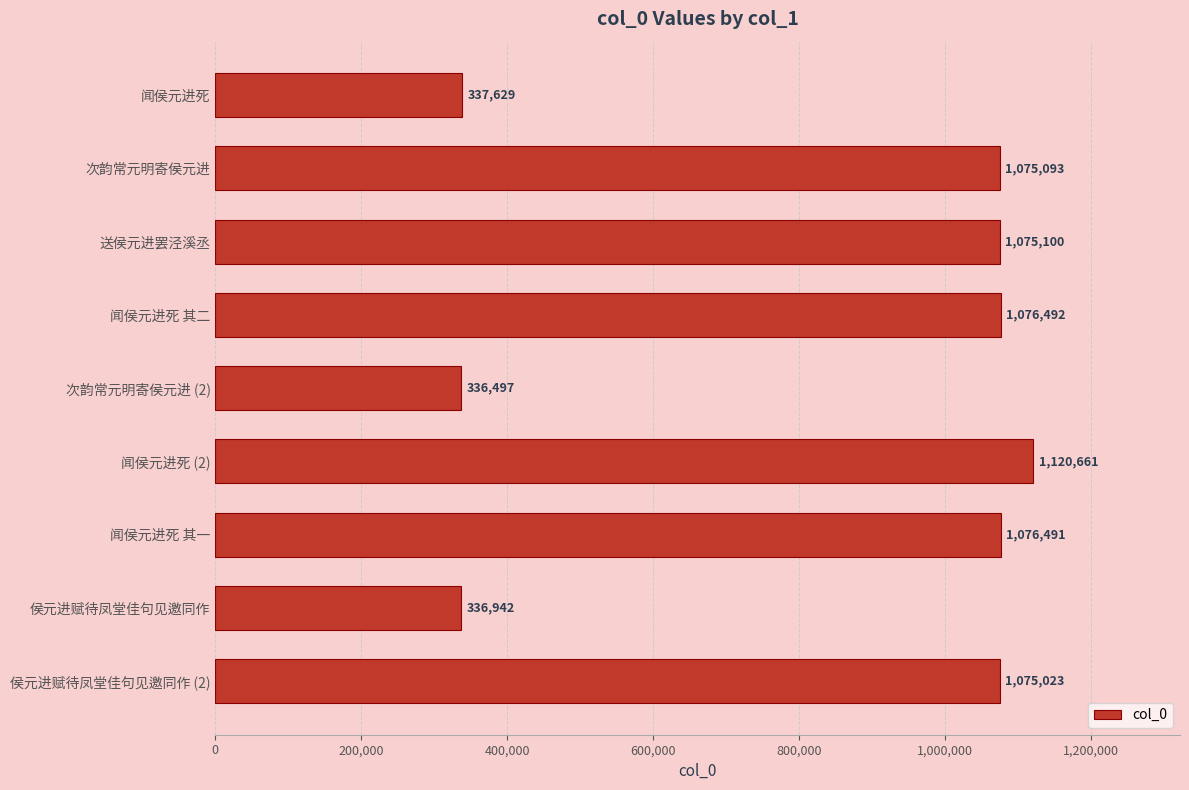

How many series are shown in this chart?

1